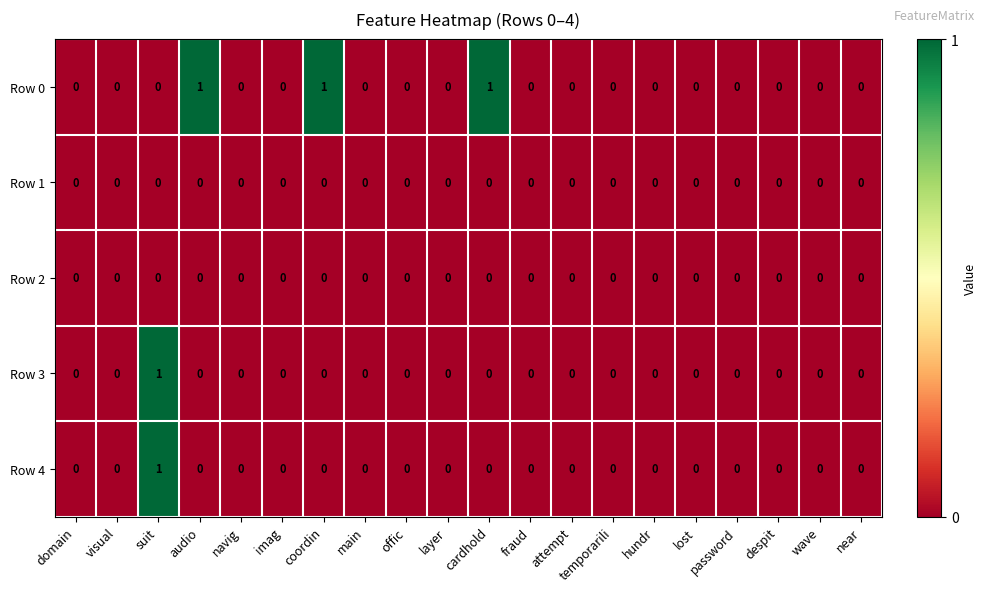

At which category is the sum across all series the highest?

suit